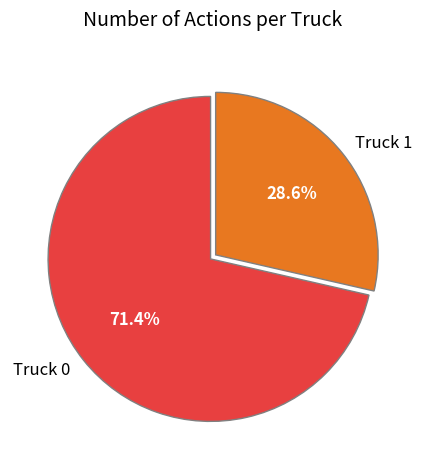

Which slice is the smallest?

Truck 1